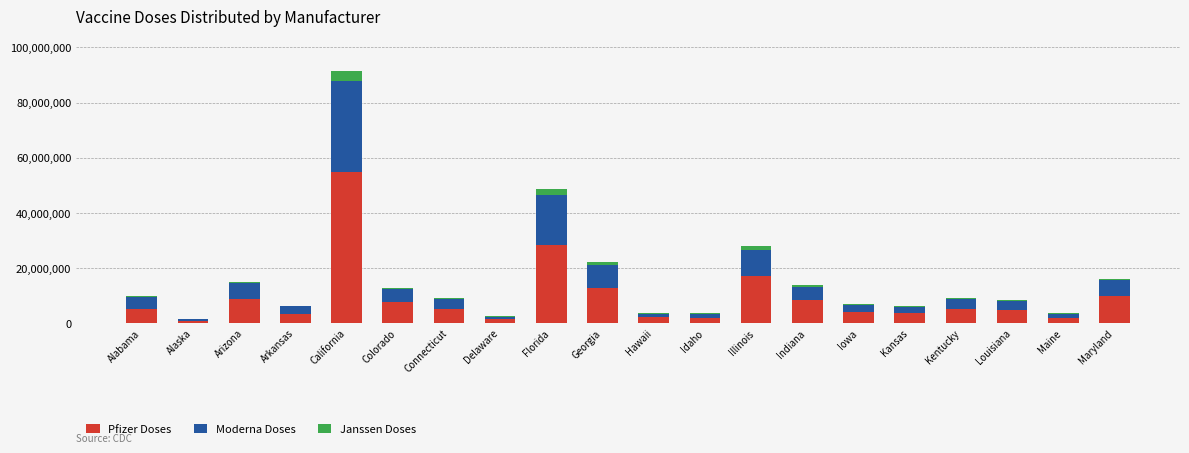

How many data points does each series have?

20